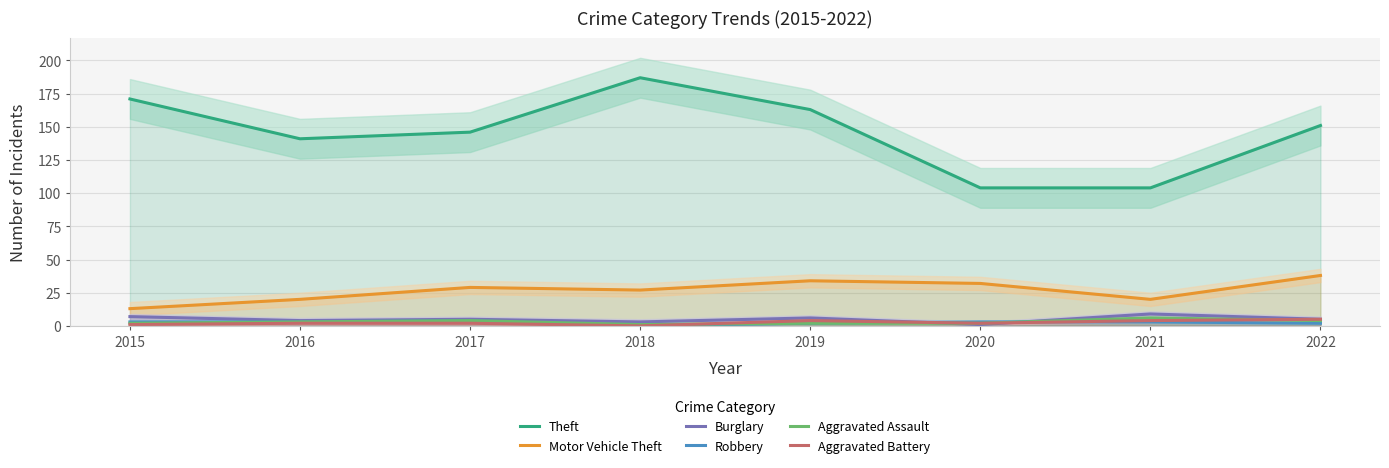

Where does the Aggravated Battery series first go above 2?

2019